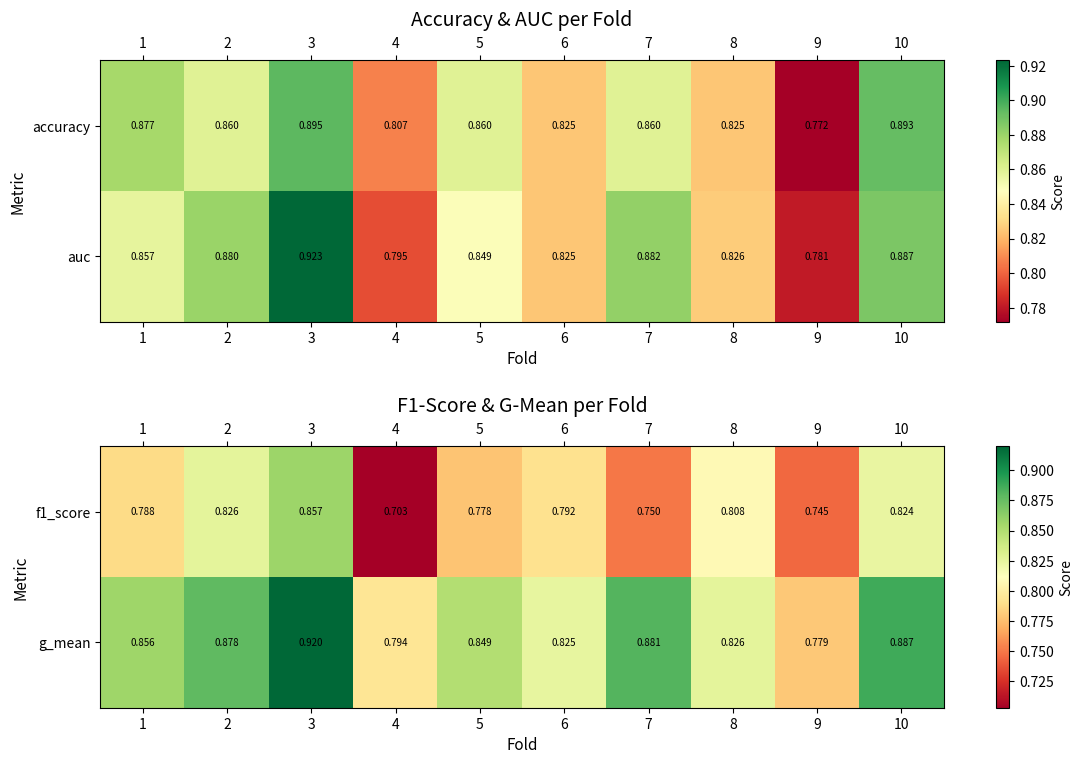

The value of g_mean at 6 is 1.2. True or false?

False